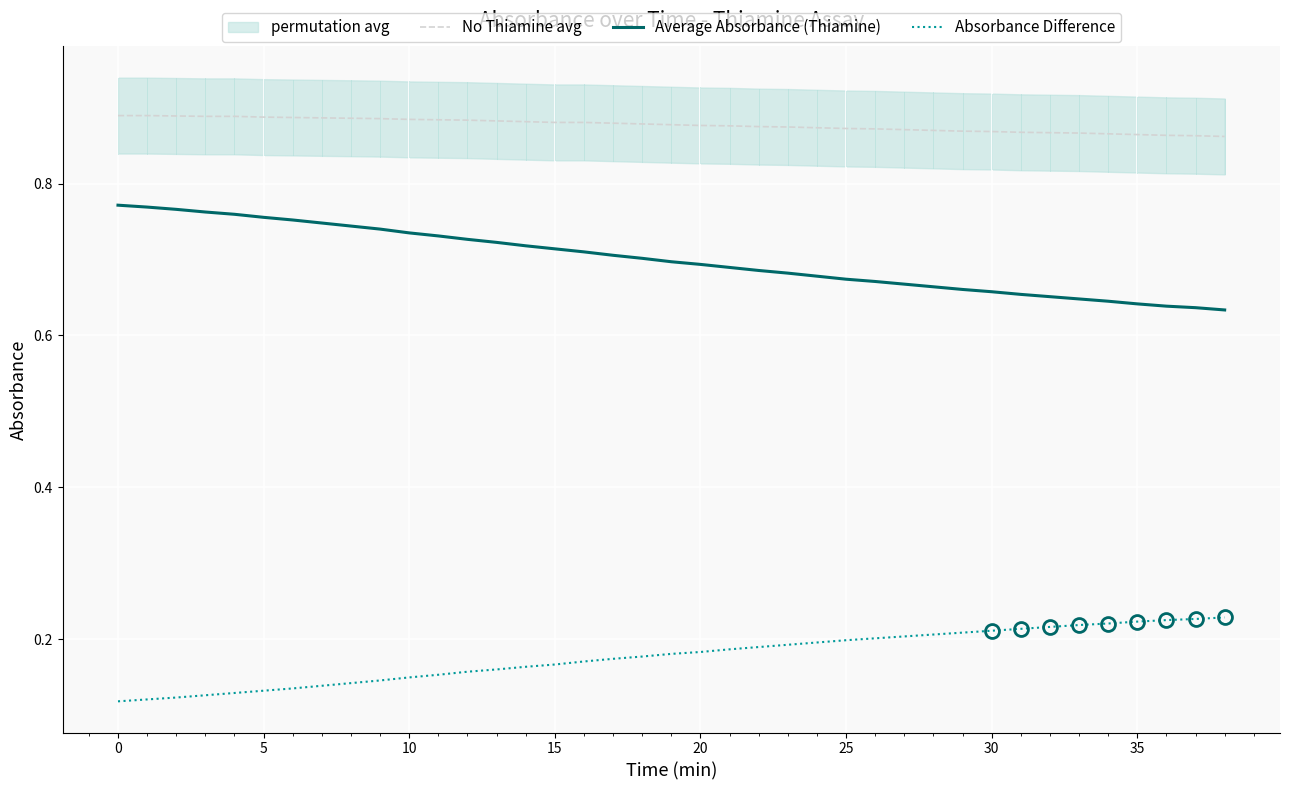

What is the spread (max minus min) of values at 10?

0.8